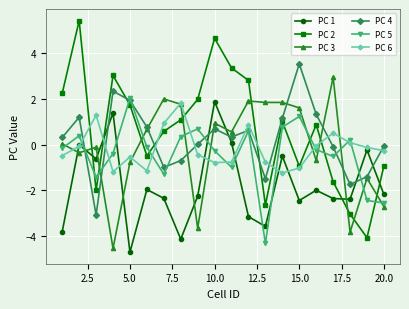

What is the difference between the second highest and minimum values in the PC 2 series?

8.7